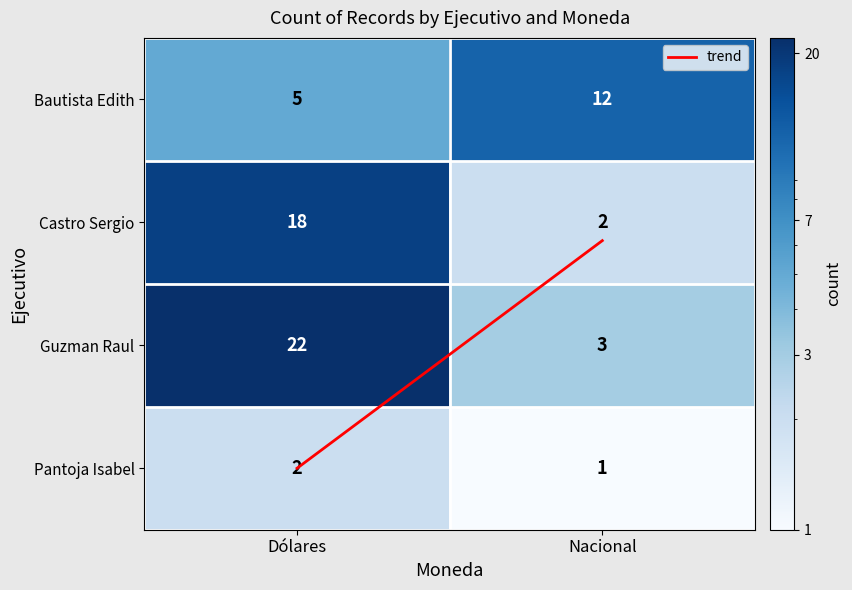

At which category does the chart reach its minimum across all series?

Nacional